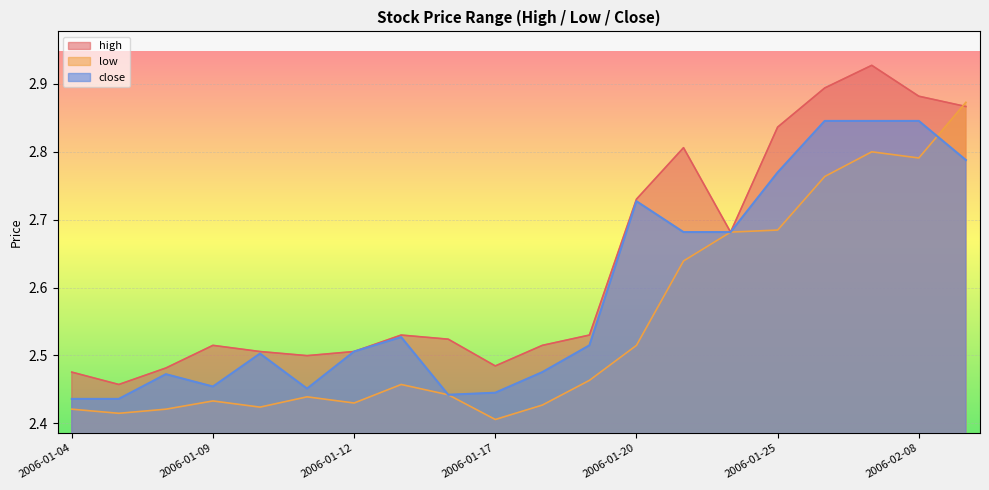

What is the difference between the maximum and minimum values in the close series?

0.4